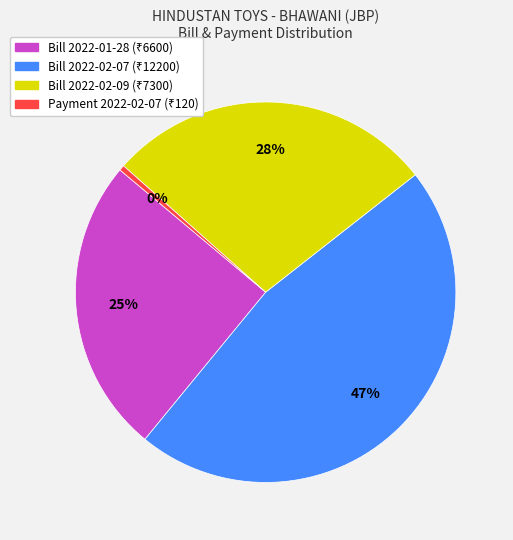

Is there a majority slice in this chart?

No